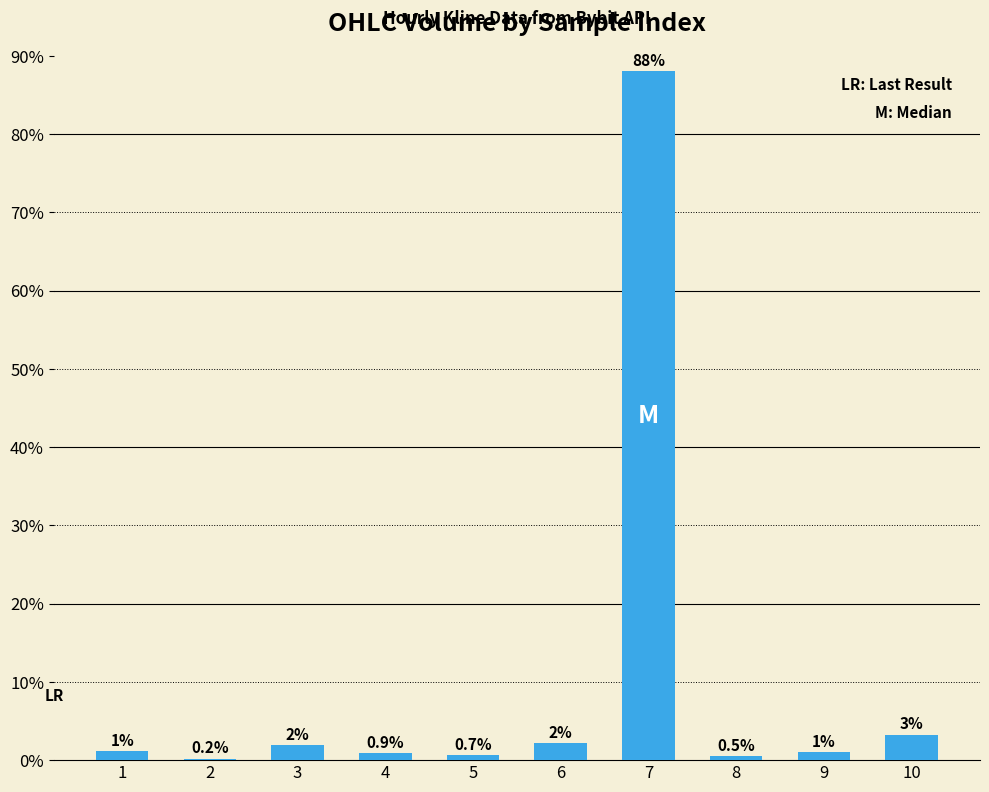

Between 4 and 2, which is larger?

4